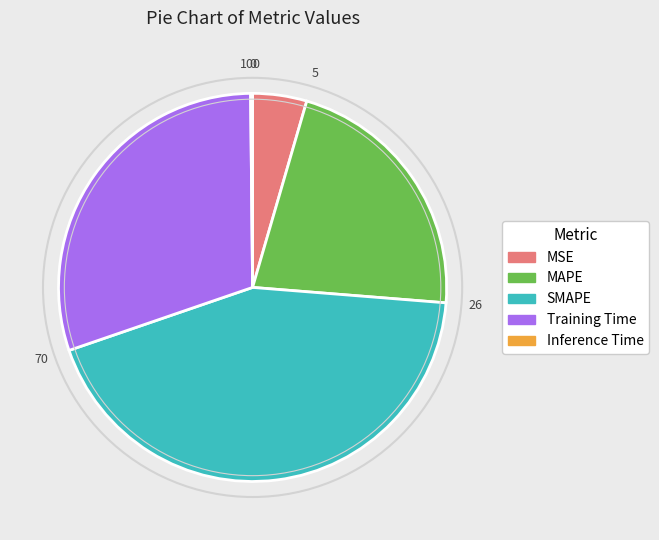

Combined, do Training Time and SMAPE account for over 50%?

Yes